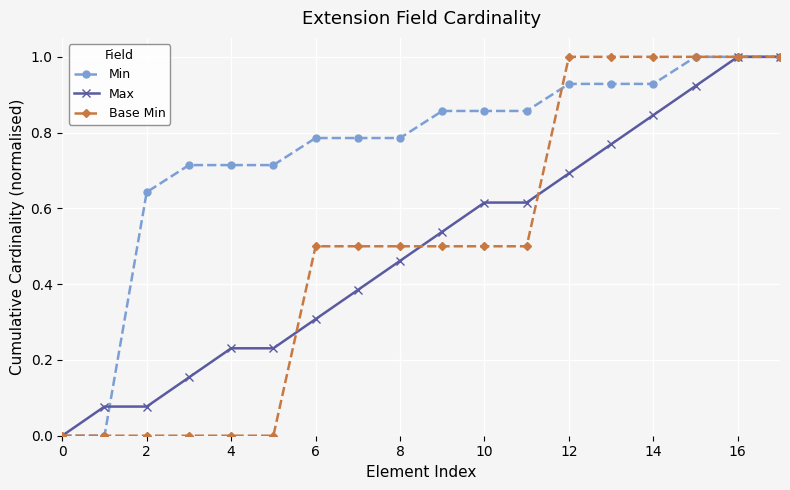

Which series has the largest total across all categories?

Min